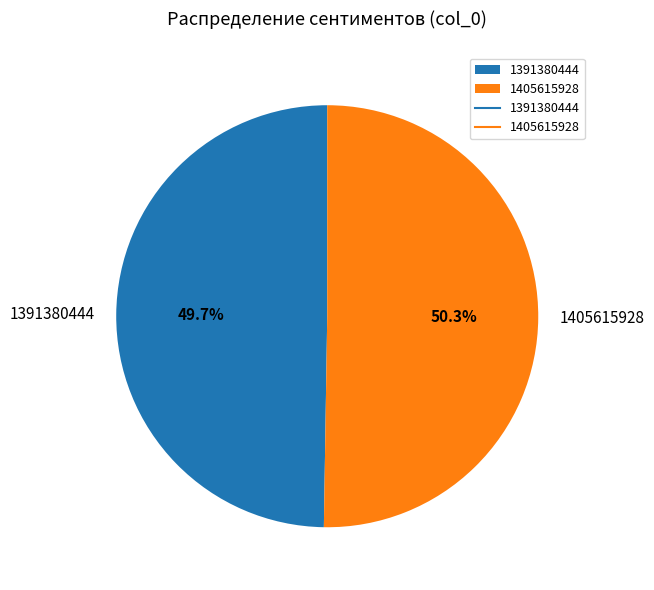

What is the ratio of the value at 1405615928 to the value at 1391380444?

1.0